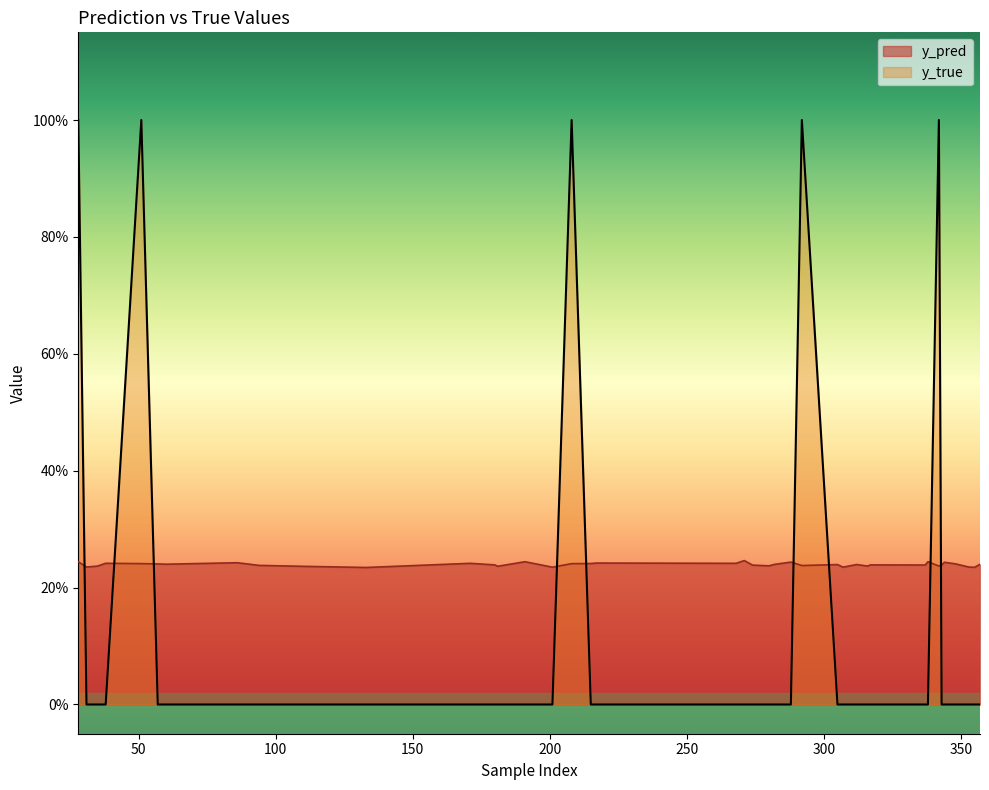

Count the y_true values in the range 0 to 1.

40